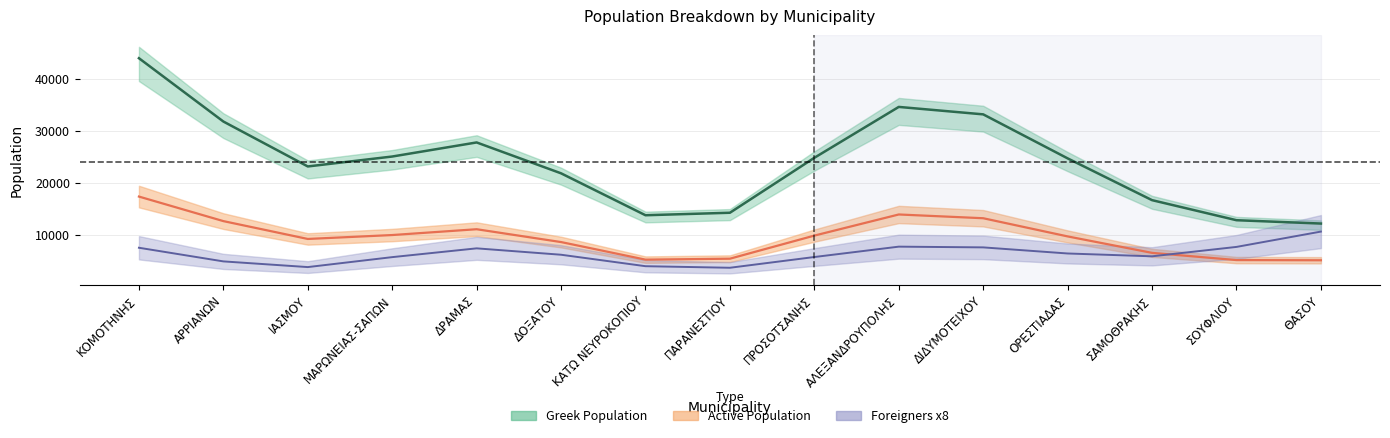

True or false: Greek Population has a value of 12787.2 at ΣΟΥΦΛΙΟΥ.

True